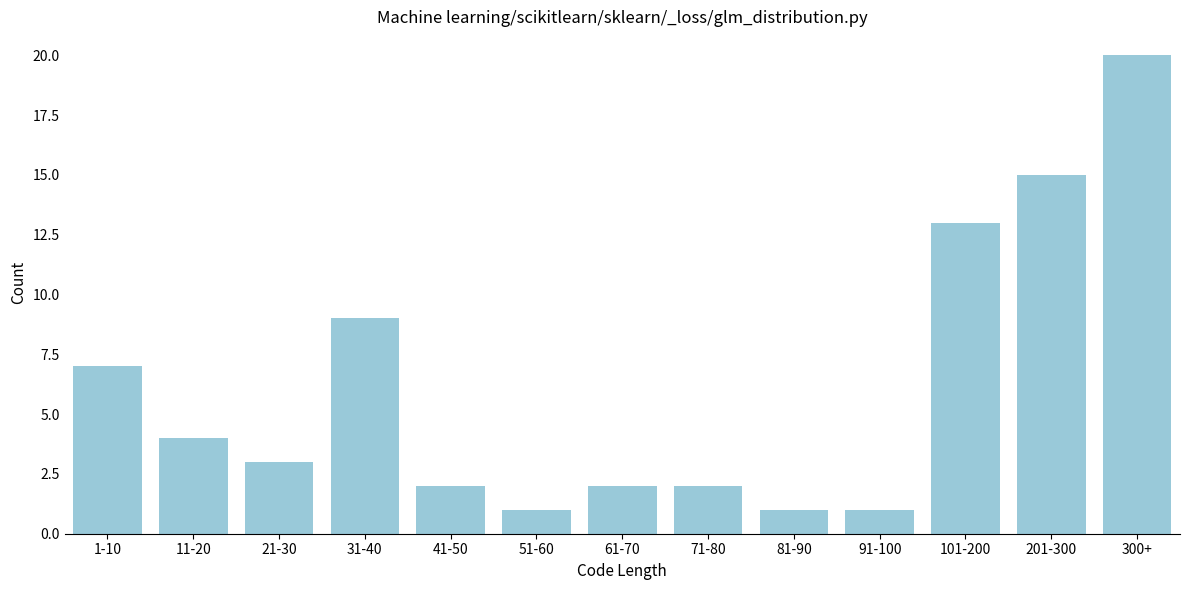

Reading left to right, what are all the values shown in this chart?

1-10=7	11-20=4	21-30=3	31-40=9	41-50=2	51-60=1	61-70=2	71-80=2	81-90=1	91-100=1	101-200=13	201-300=15	300+=20